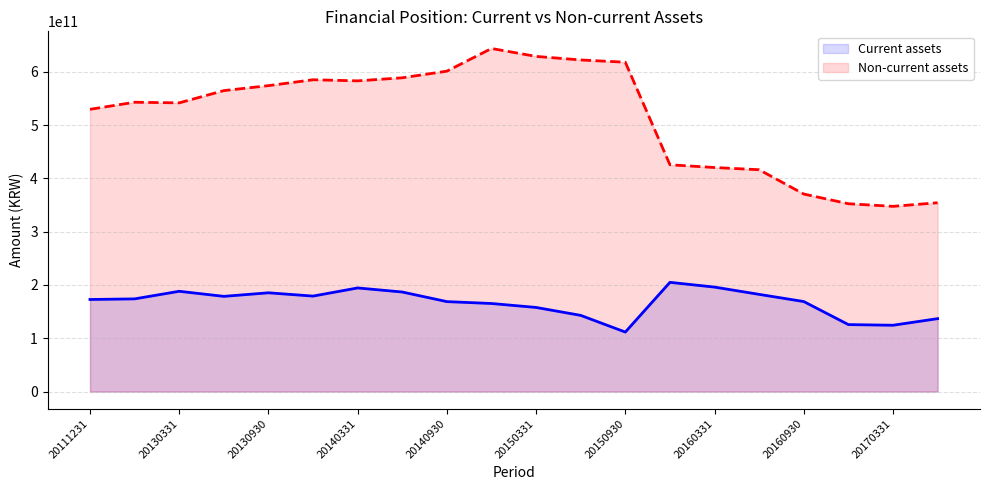

What value does the Current assets (line) series have at 11, to the nearest 50?

142974328900